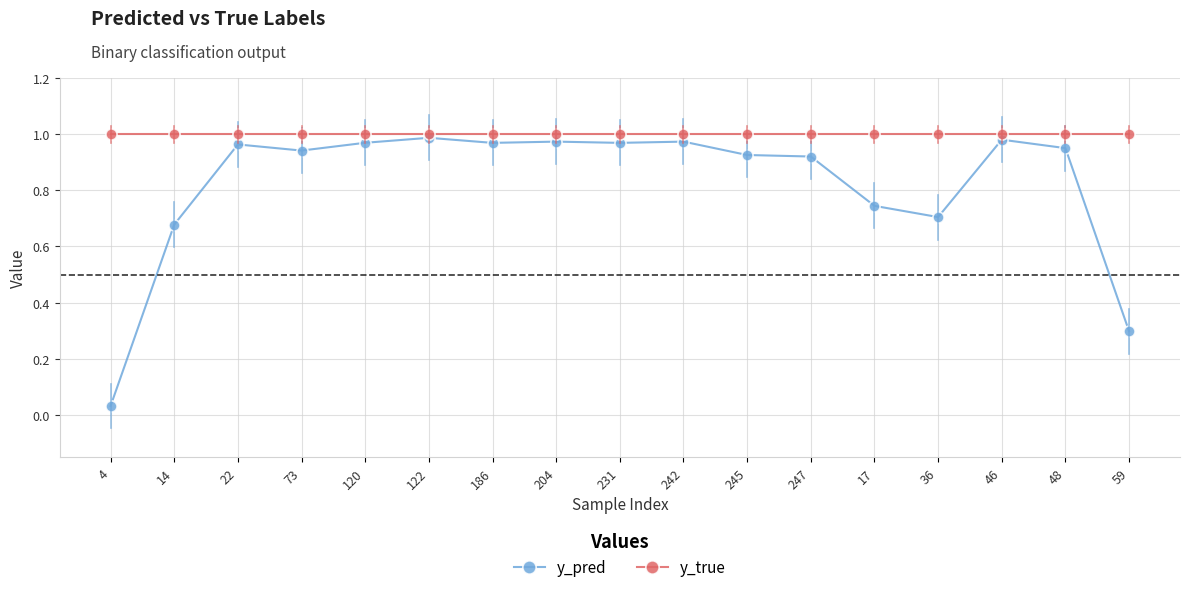

What are all the series names shown in the legend?

y_pred, y_true